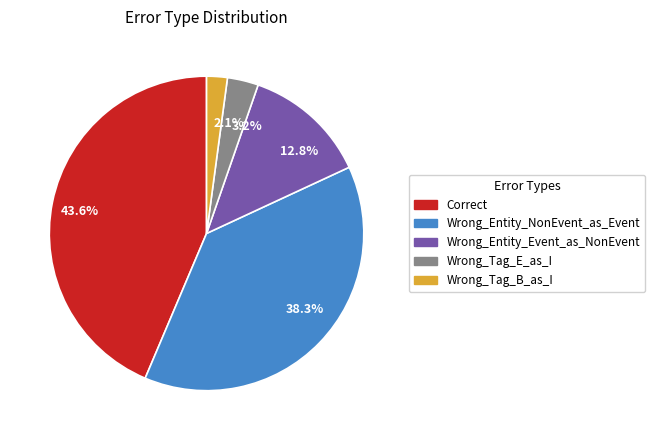

Between Wrong_Tag_E_as_I and Wrong_Entity_Event_as_NonEvent, which is larger?

Wrong_Entity_Event_as_NonEvent